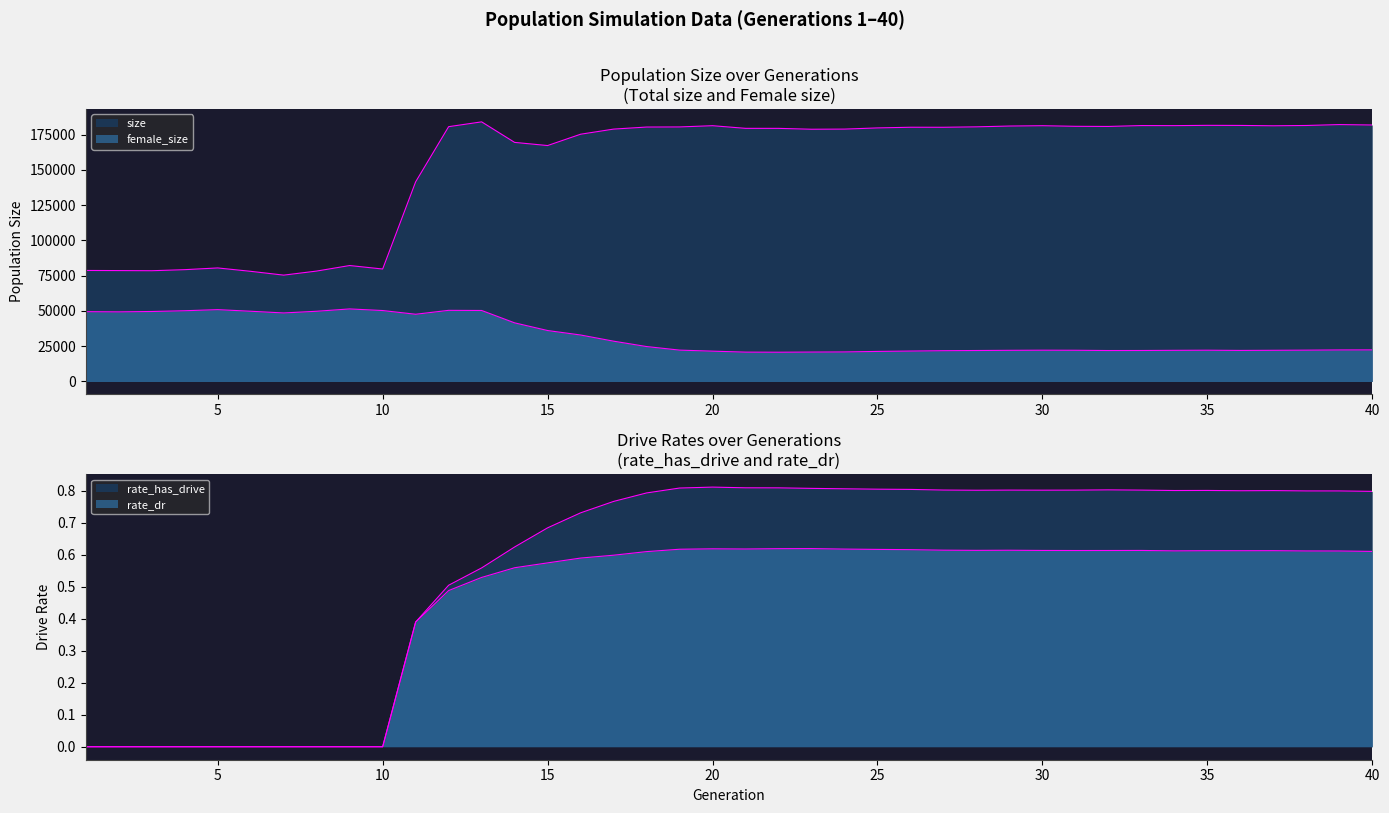

What are all the series names shown in the legend?

size, female_size, rate_has_drive, rate_dr